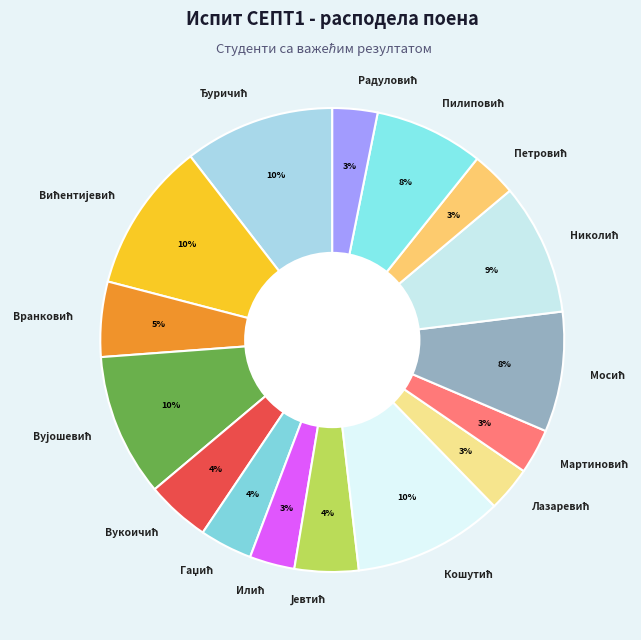

Does any single category account for the majority?

No